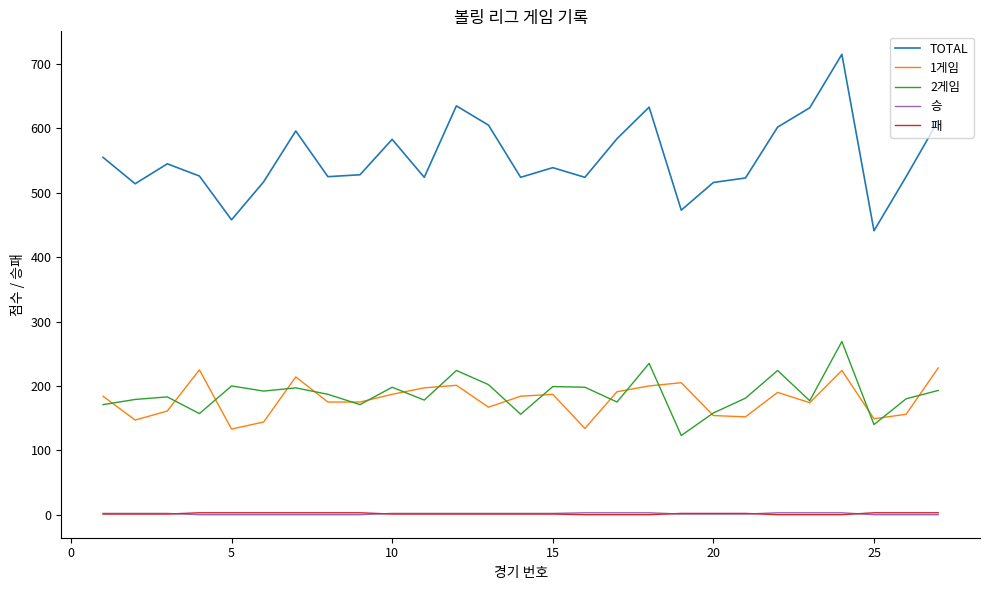

What is the minimum value for TOTAL?

441